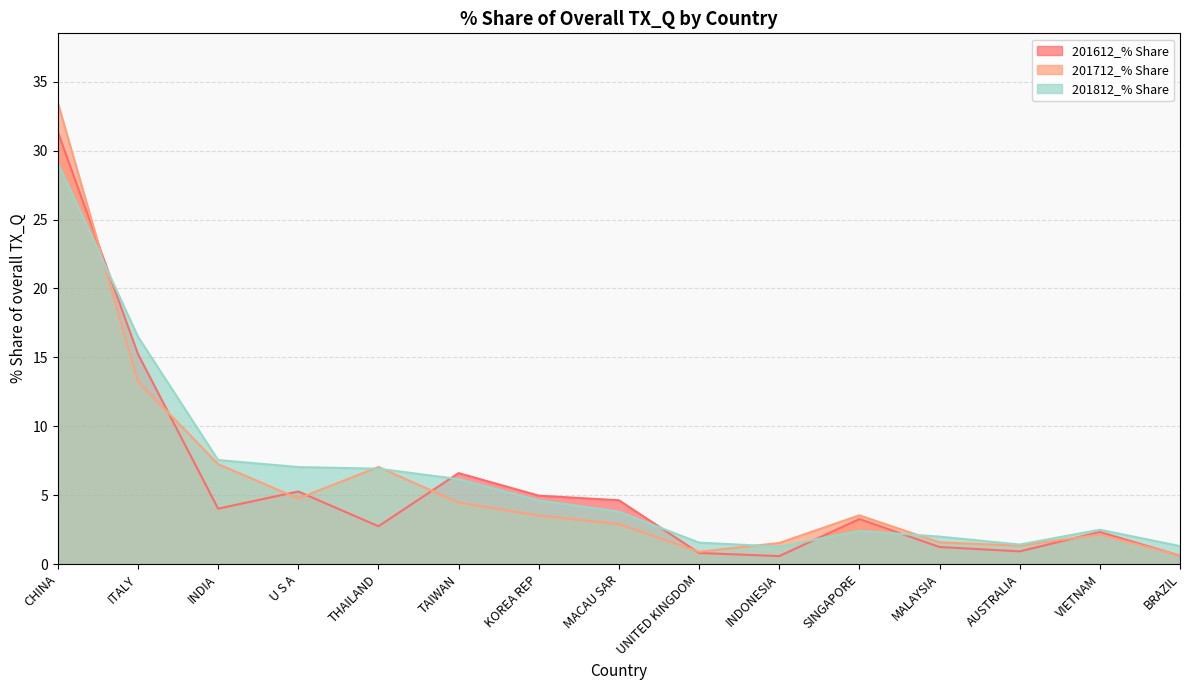

What is the smallest value displayed?

0.6